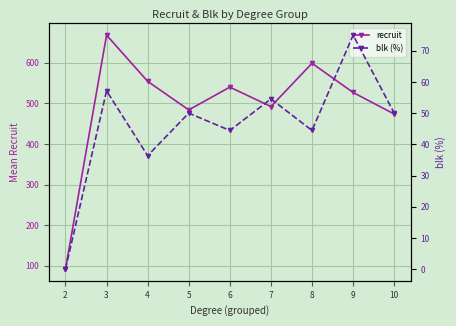

What is the value of the blk (%) point at the 5th from the left?

44.4